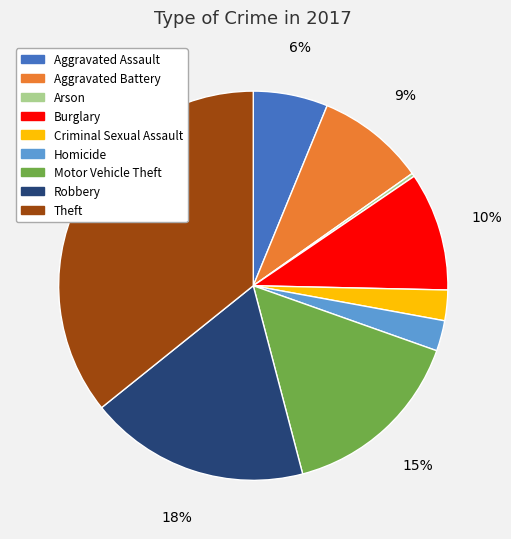

Is Homicide the majority of the pie?

No